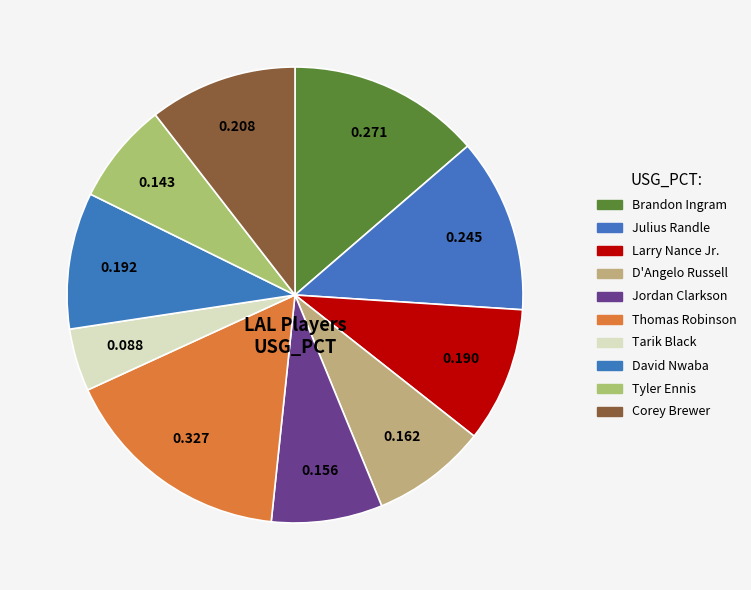

Rank the categories by value from highest to lowest.

Thomas Robinson, Brandon Ingram, Julius Randle, Corey Brewer, David Nwaba, Larry Nance Jr., D'Angelo Russell, Jordan Clarkson, Tyler Ennis, Tarik Black